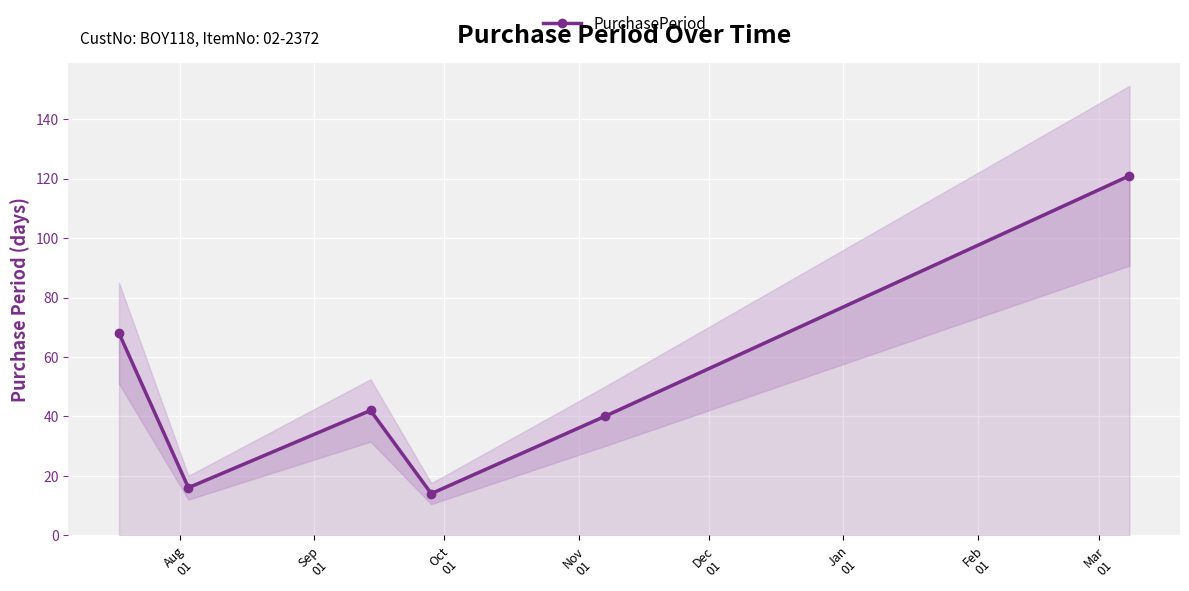

How many interior local valleys does the PurchasePeriod series have?

2